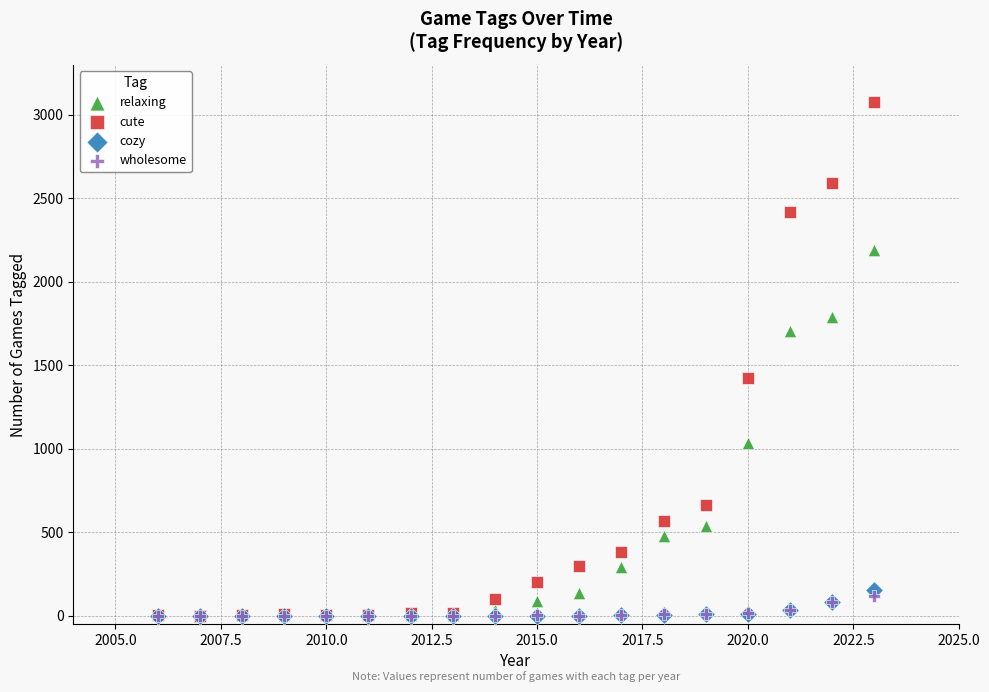

What are all the series names shown in the legend?

relaxing, cute, cozy, wholesome